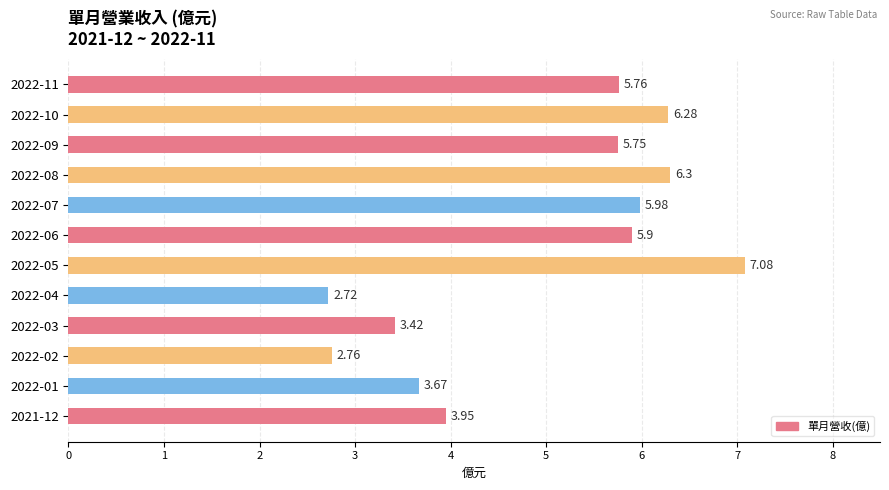

What is the ratio of the value at 2022-07 to the value at 2022-02?

2.2